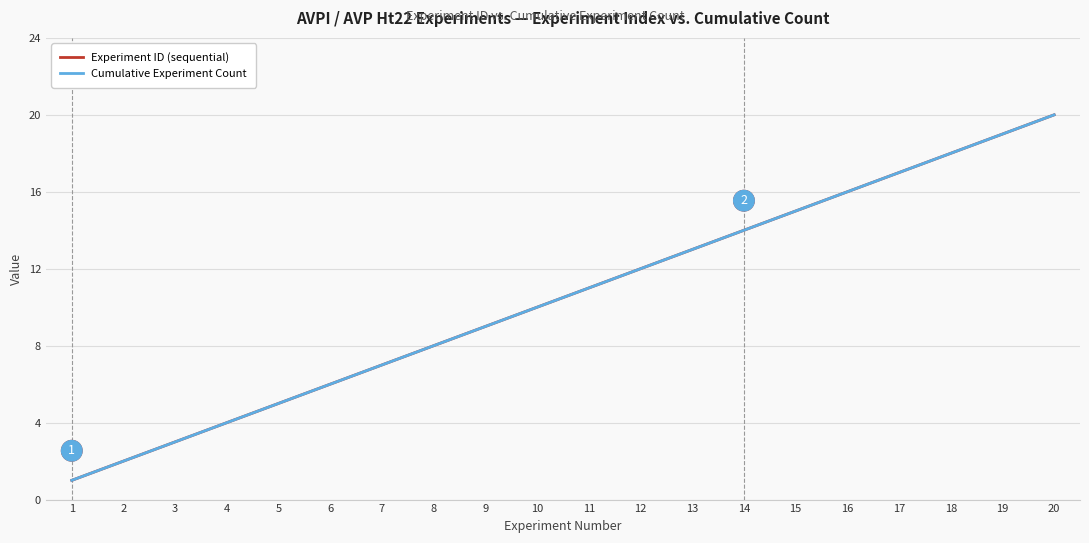

Which series has the largest total across all categories?

Experiment ID (sequential)